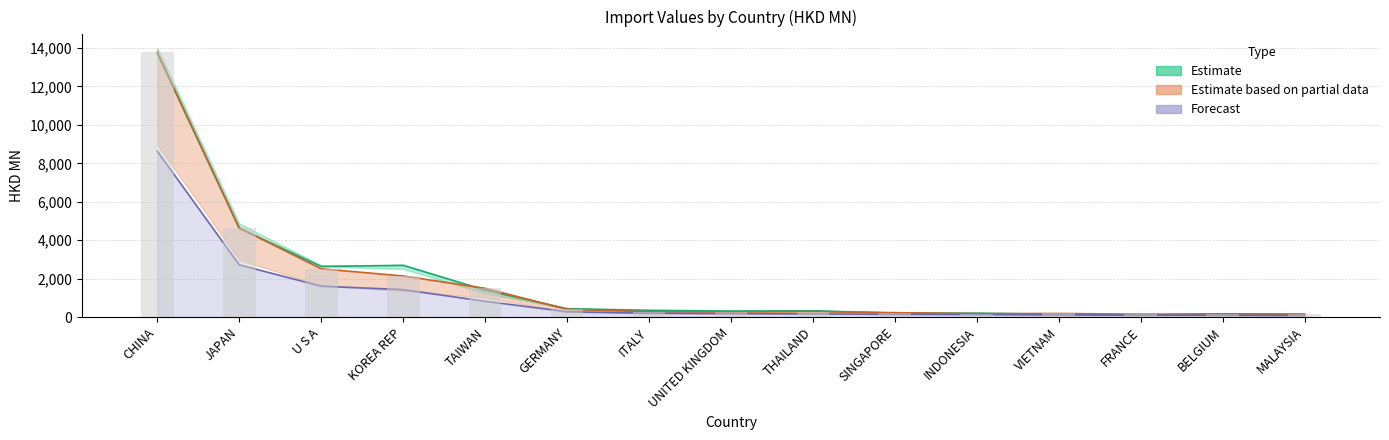

How many bars are there in each group?

4